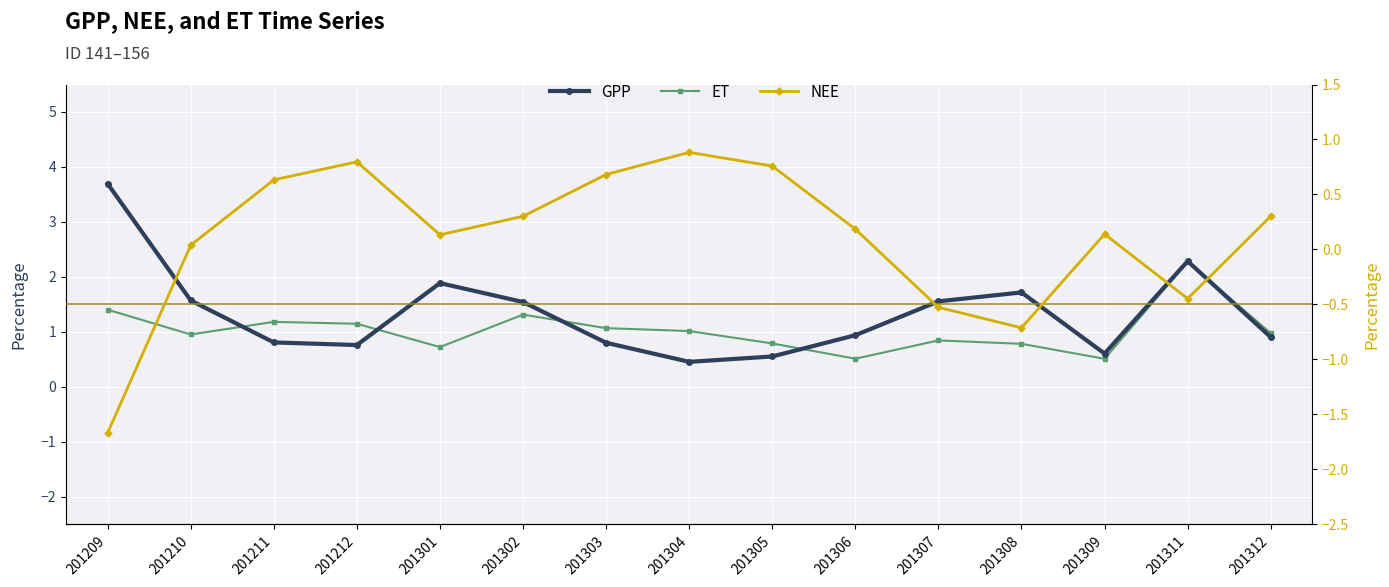

What are all the series names shown in the legend?

GPP, ET, NEE